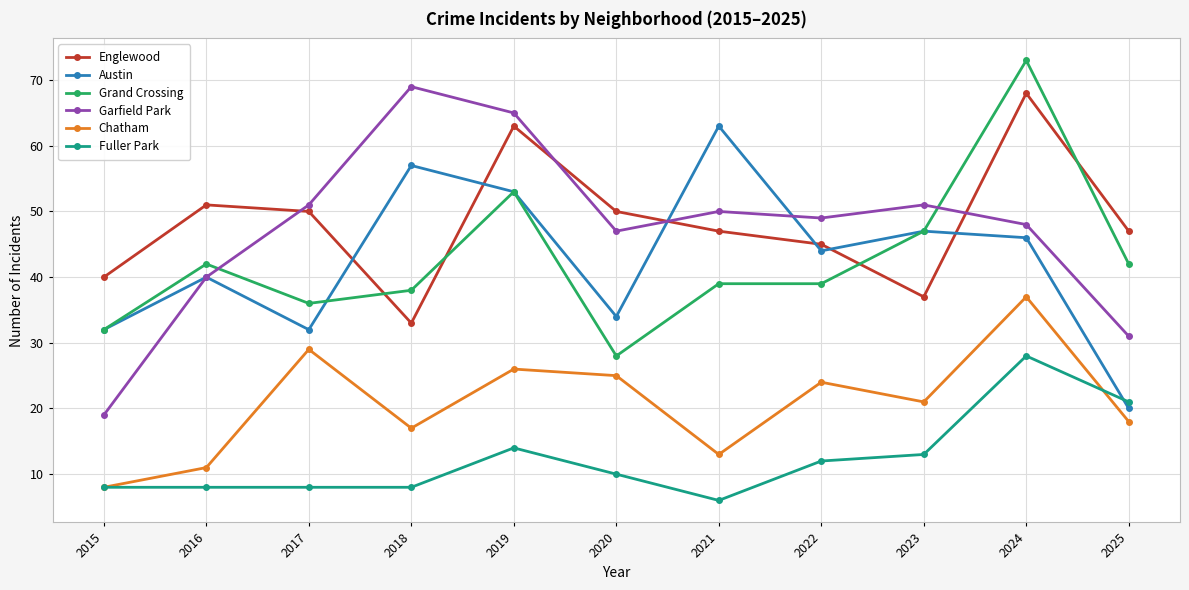

How many intersections are there between Grand Crossing and Englewood?

4